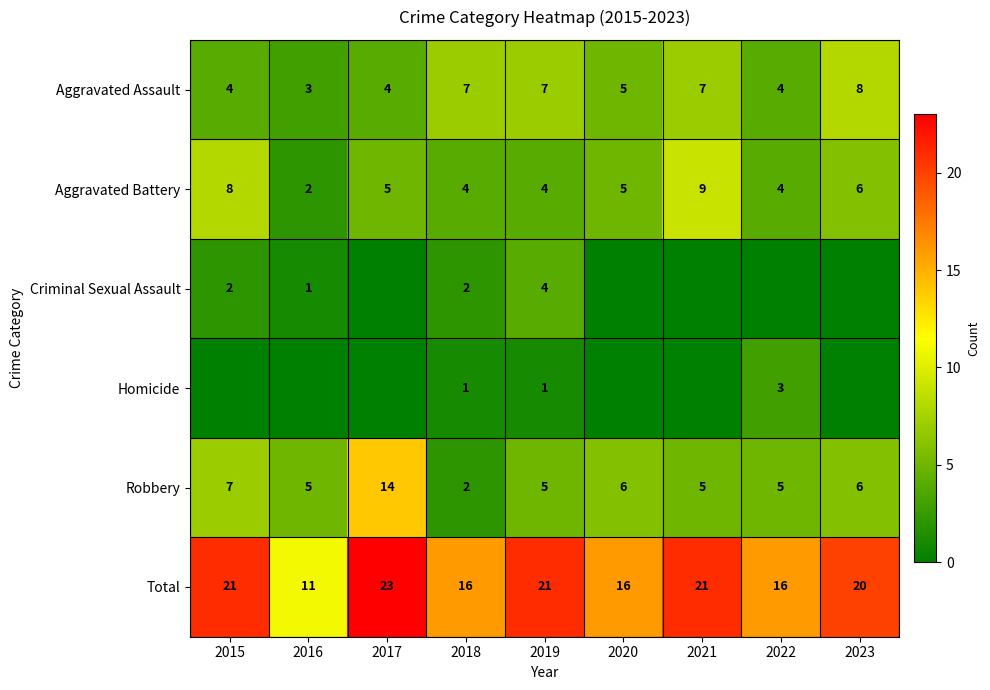

Which series has the widest spread of values?

Robbery